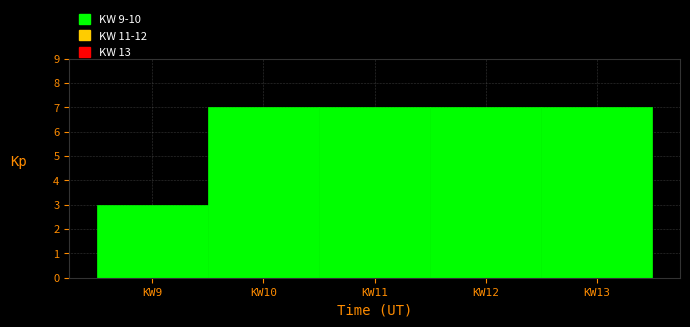

How tall is the bar that spans 8.5 to 9.5 on the x-axis? The values are not printed on the chart, so give them approximately, as read against the axis.

3